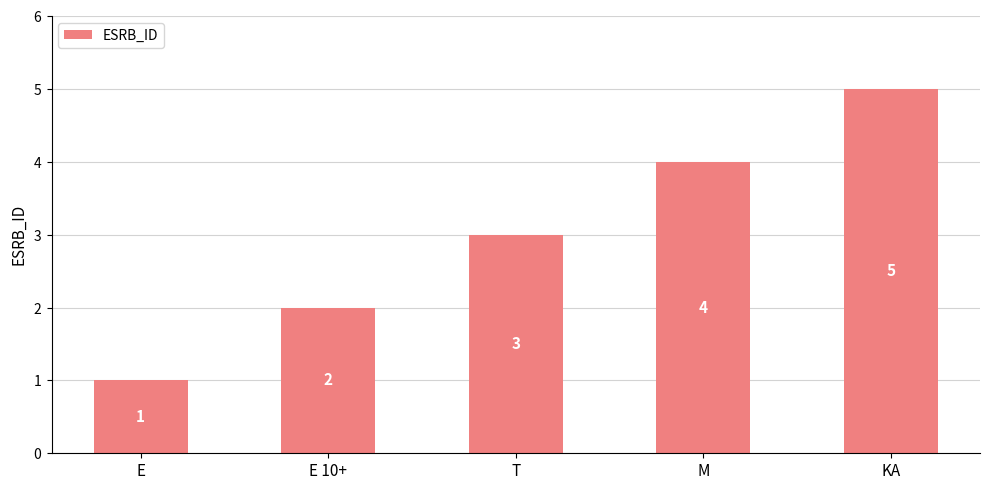

The chart shows a value of 4 at M. True or false?

True